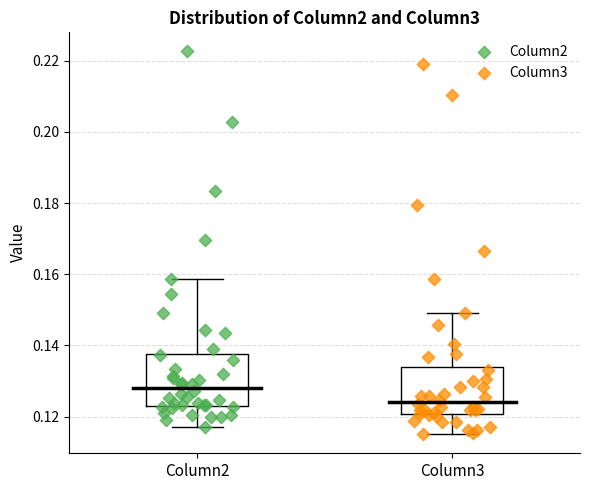

Reading left to right, transcribe this box plot: for each box, give where its median line is, the range the box spans, and where its two whiskers end, as read against the y-axis. The values are not printed on the chart, so give them approximately, as read against the axis.

Column2: median 0.128, box 0.124 to 0.138, whiskers 0.116 to 0.158
Column3: median 0.124, box 0.120 to 0.134, whiskers 0.116 to 0.150